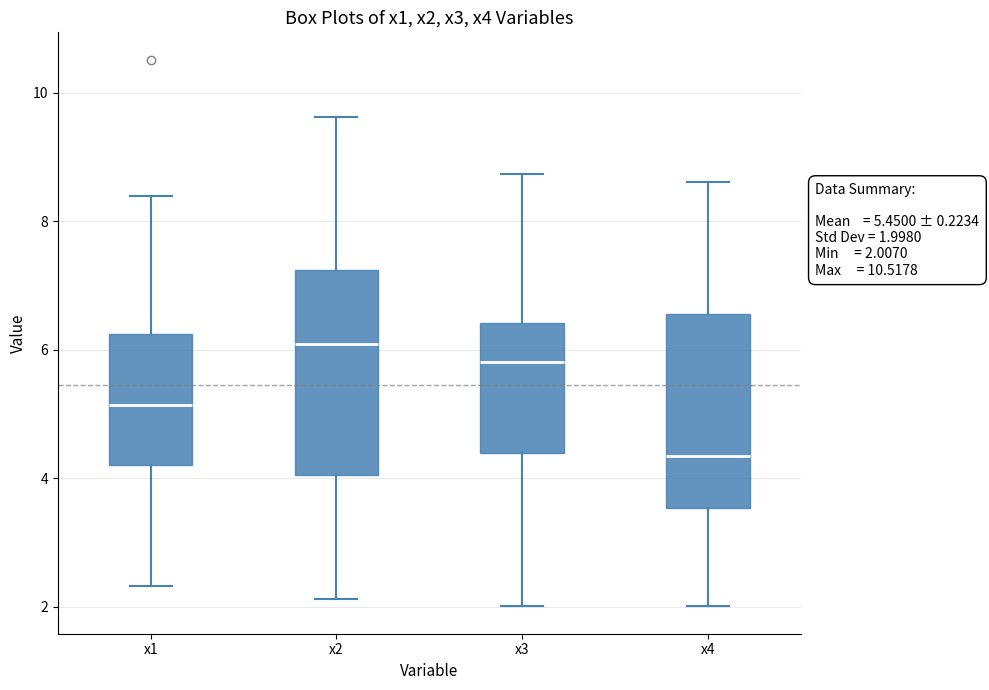

Which box's median line is the lowest?

x4